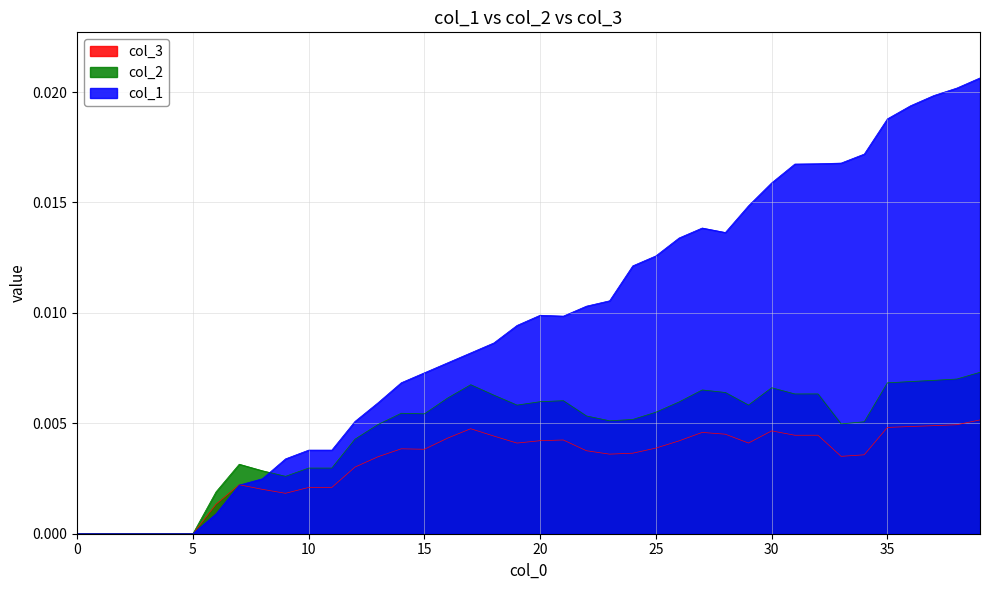

What are all the series names shown in the legend?

col_3, col_2, col_1